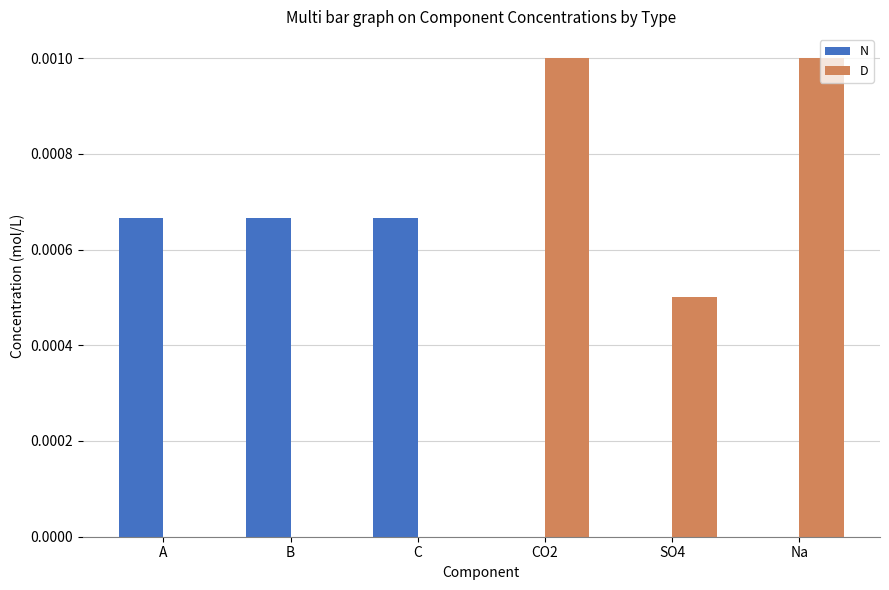

Which series has the largest total across all categories?

D